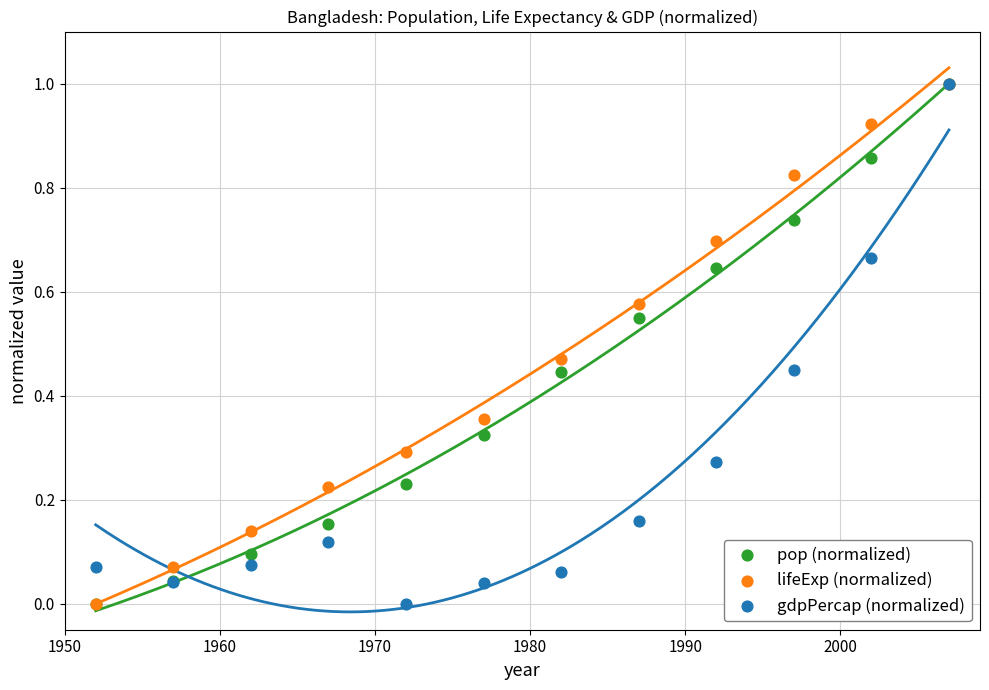

What are all the series names shown in the legend?

pop (normalized), lifeExp (normalized), gdpPercap (normalized)